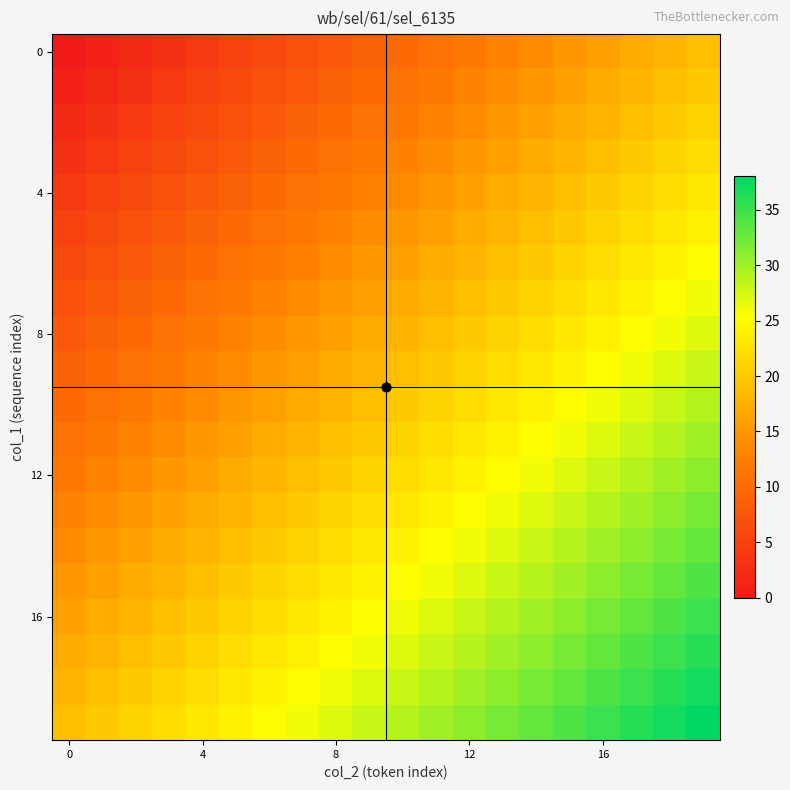

What is the maximum value shown in the chart?

38